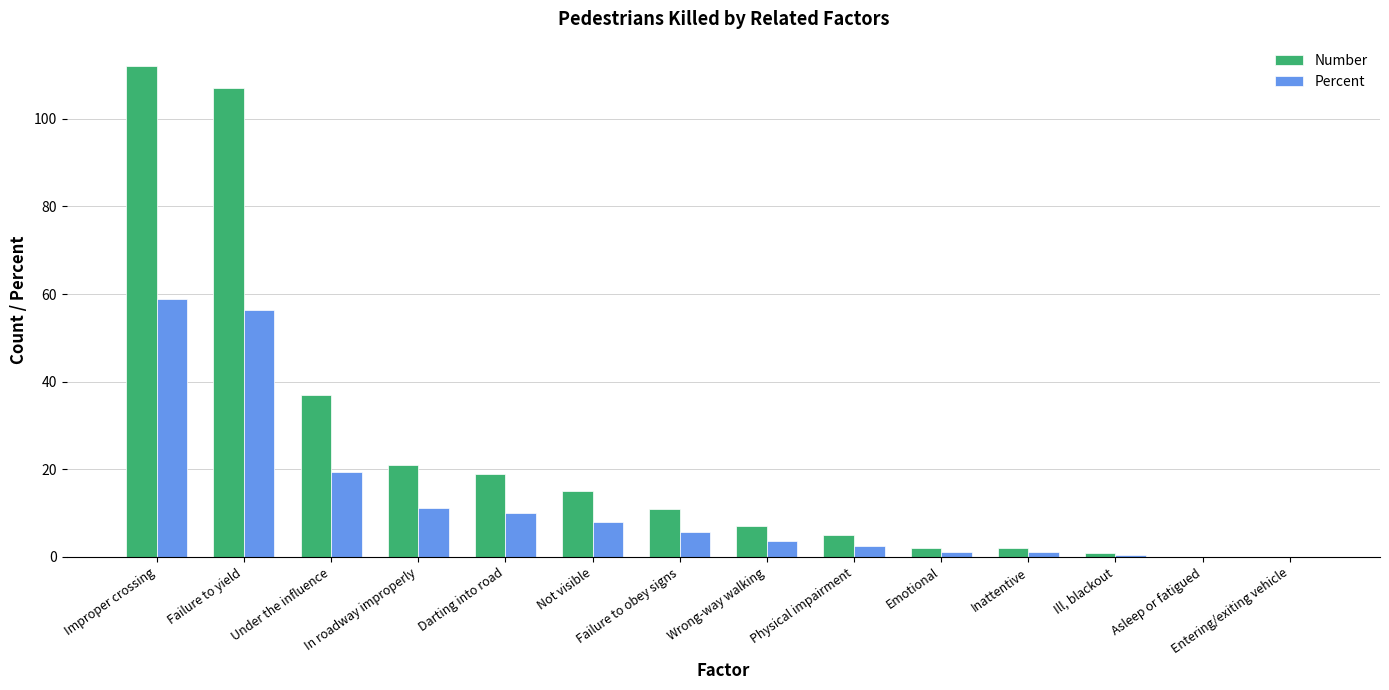

What is the sum of all Number values?

339.0